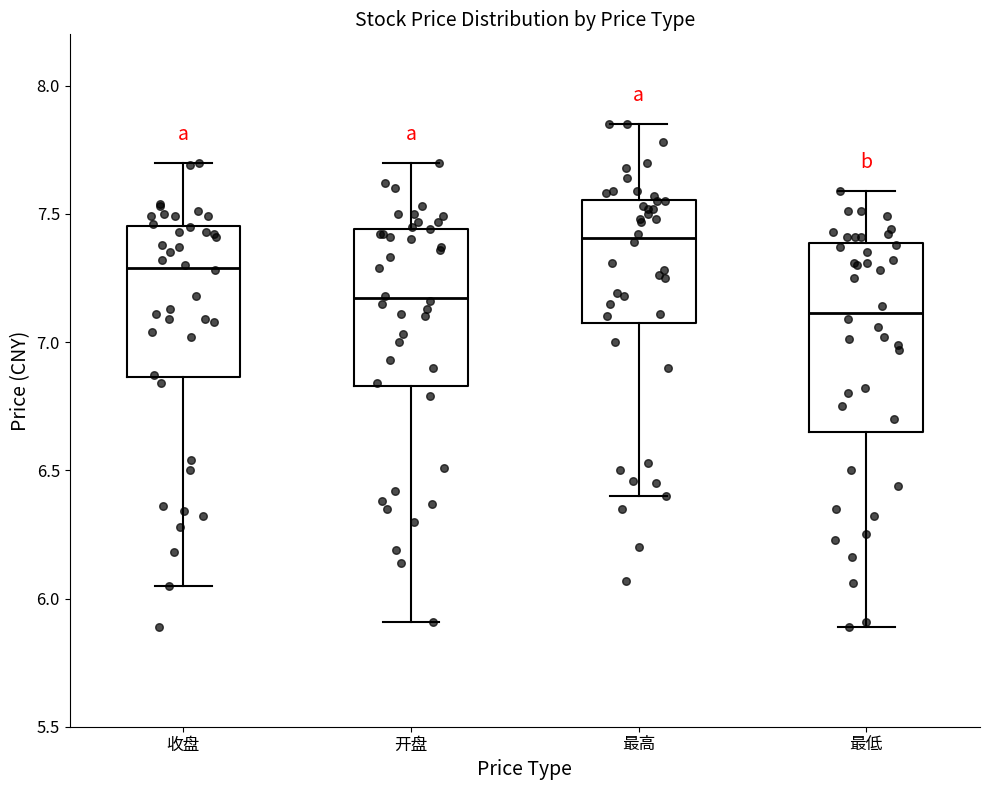

Where is the upper edge of the box for 收盘 on the y-axis? The values are not printed on the chart, so give them approximately, as read against the axis.

7.45